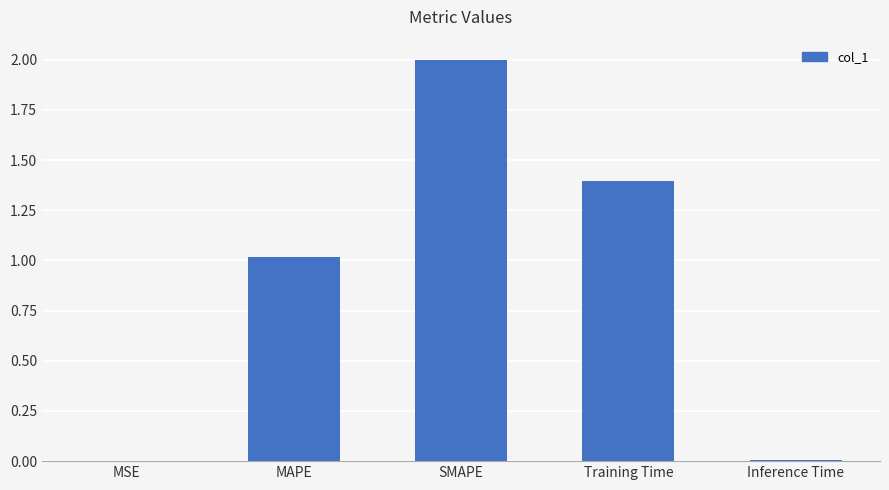

At which label is the value closest to 1?

MAPE